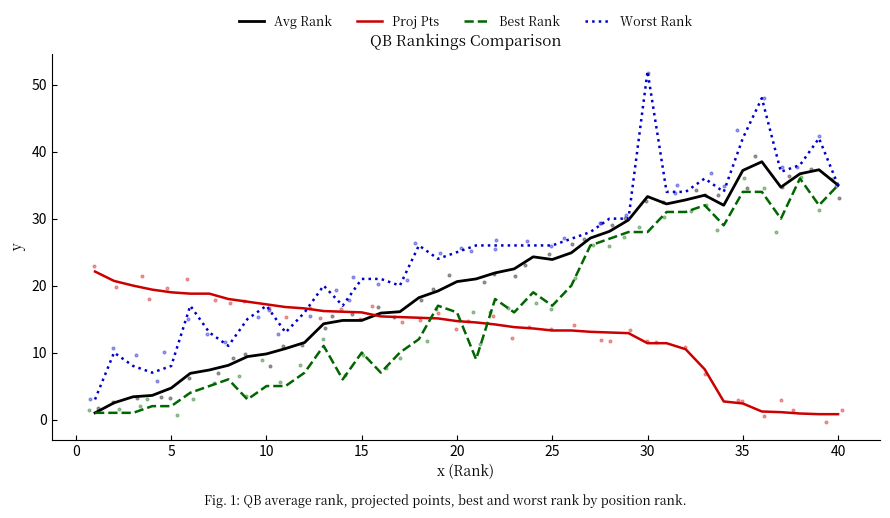

What are all the series names shown in the legend?

Avg Rank, Proj Pts, Best Rank, Worst Rank